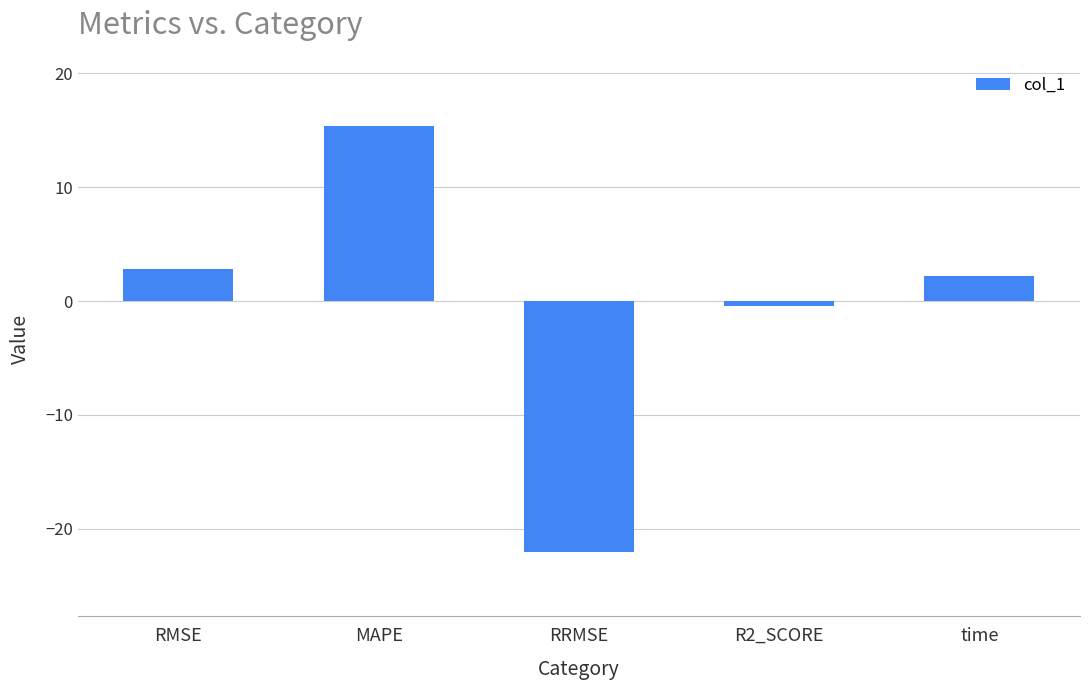

What is the maximum value shown in the chart?

15.4